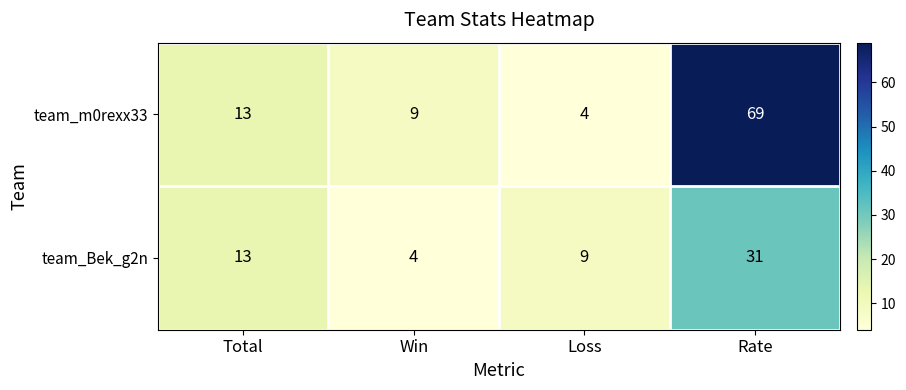

At which label is team_Bek_g2n closest to 17?

Total